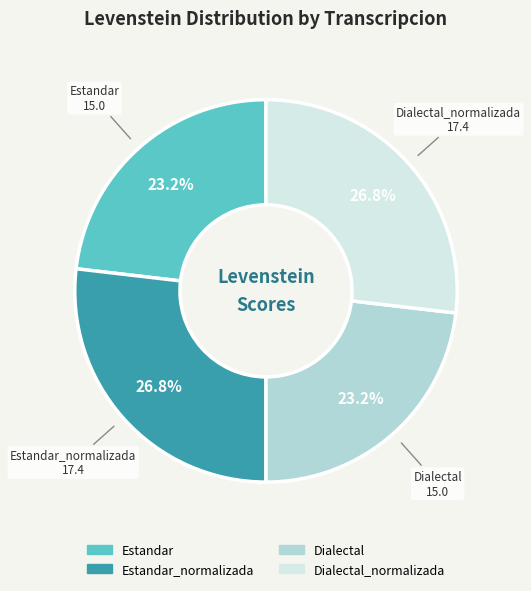

Is there any slice that represents more than half of the pie?

No